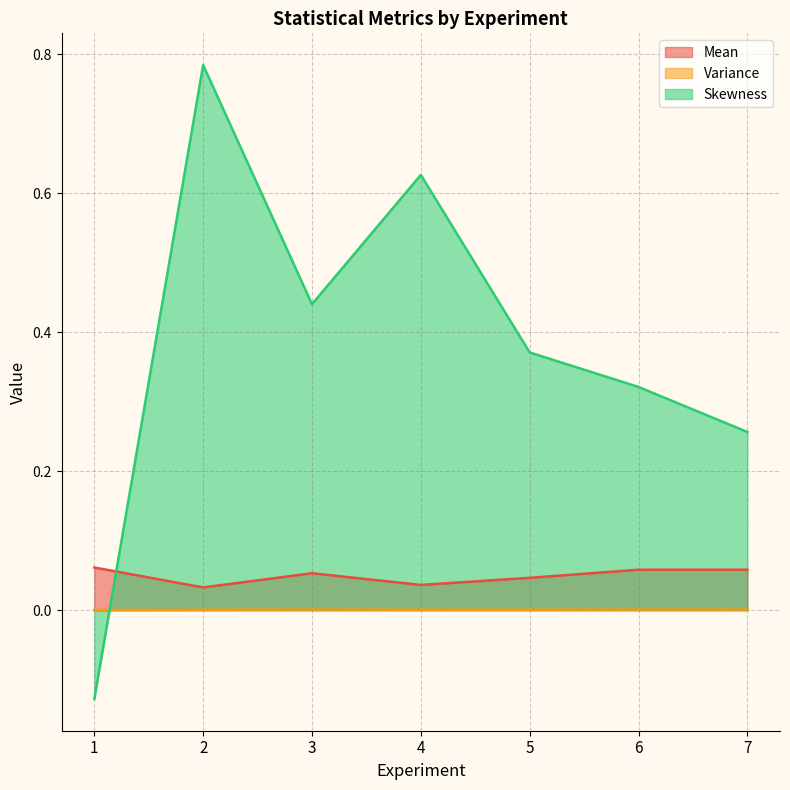

How many lines are shown in the chart?

3